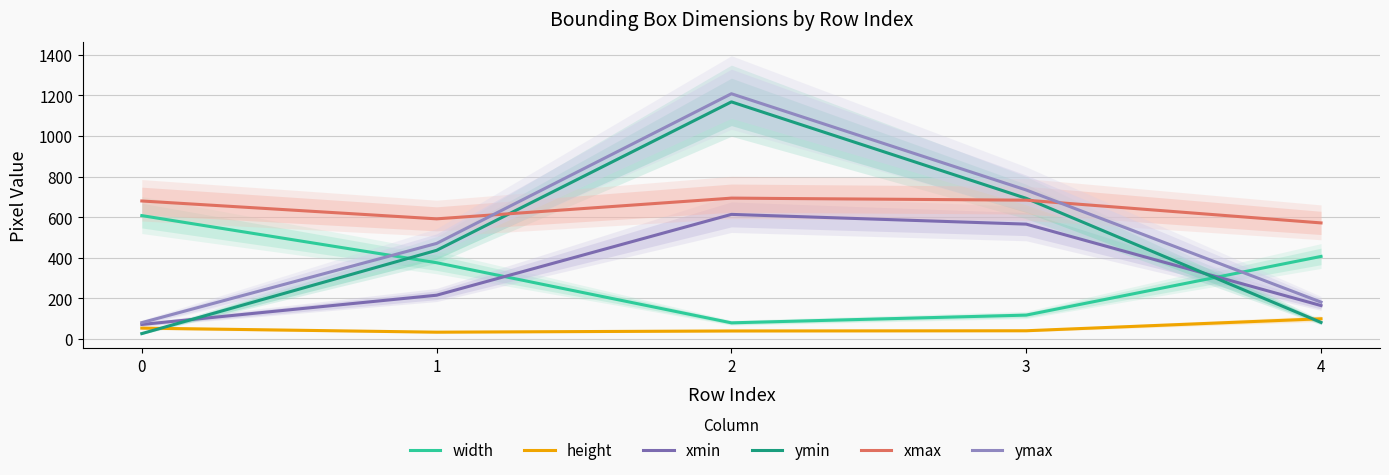

True or false: ymax and height cross at least once.

False